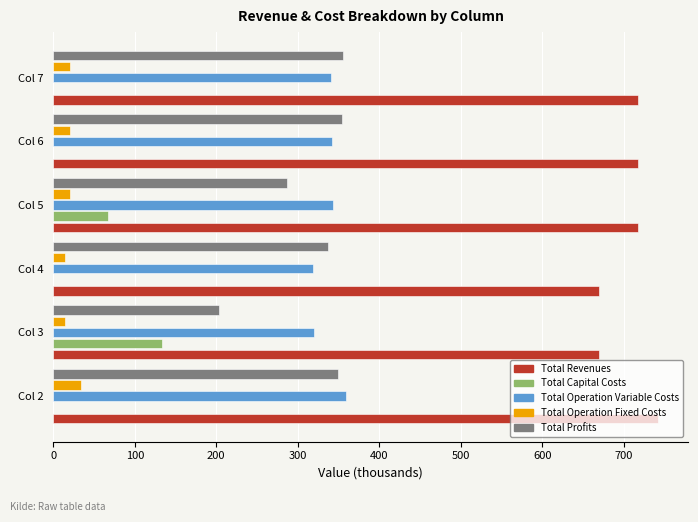

What is the sum of the Total Profits values at Col 7 and Col 5?

641.7